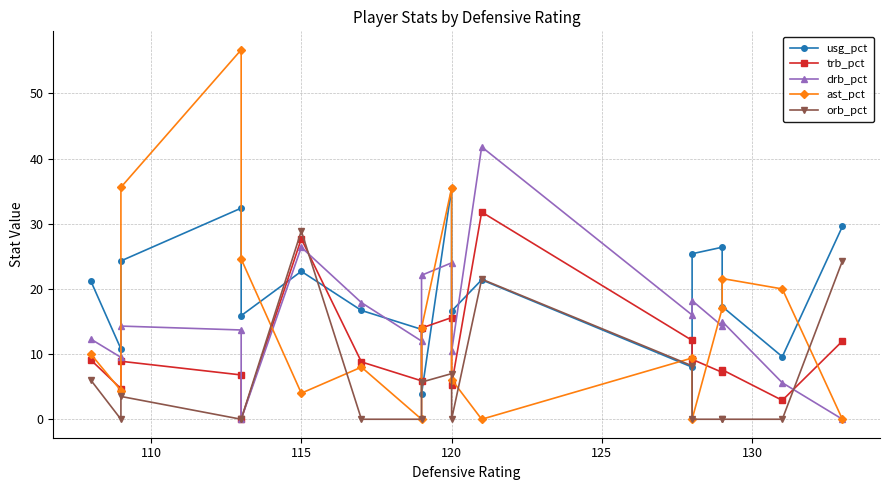

In trb_pct, how many points are higher than both neighbors (excluding endpoints)?

5